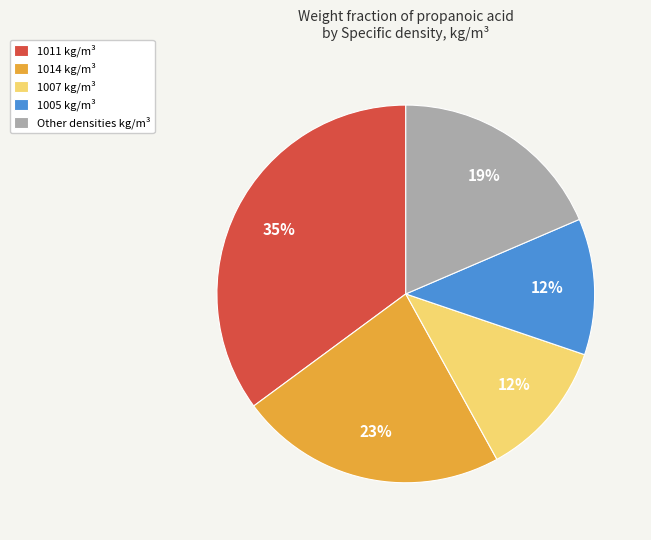

What is the largest slice in the pie chart?

1011 kg/m³